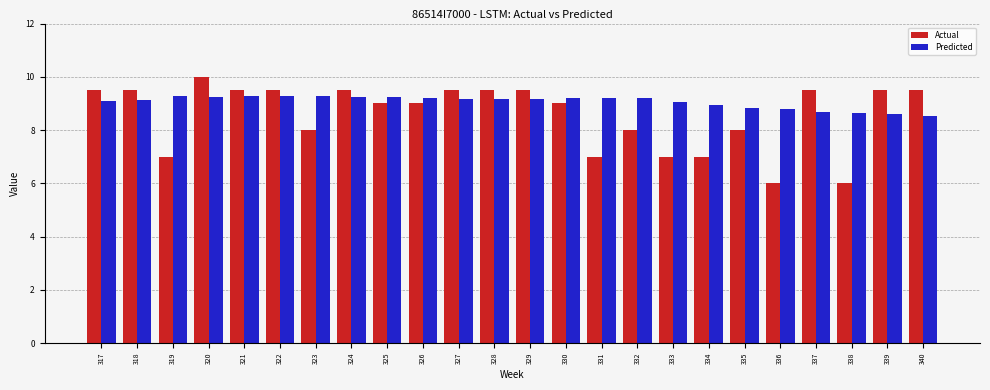

What are all the series names shown in the legend?

Actual, Predicted